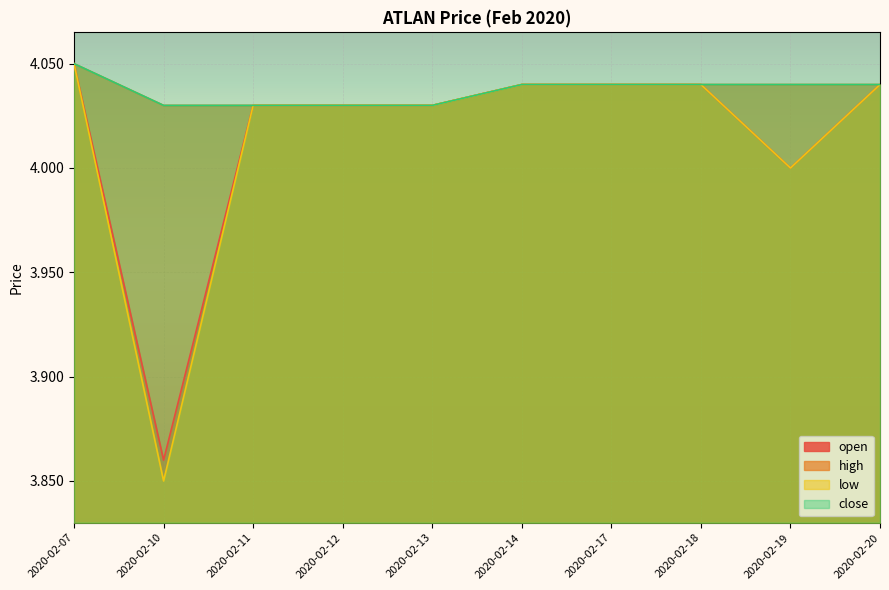

Is it true that low equals 2.1 at 2020-02-13?

False